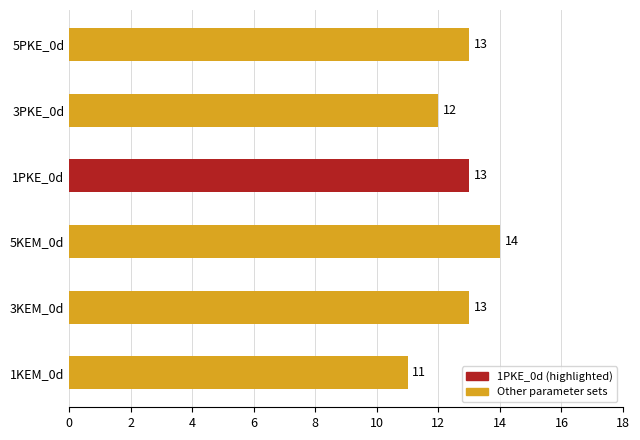

Which category has the lowest value across all series?

1KEM_0d